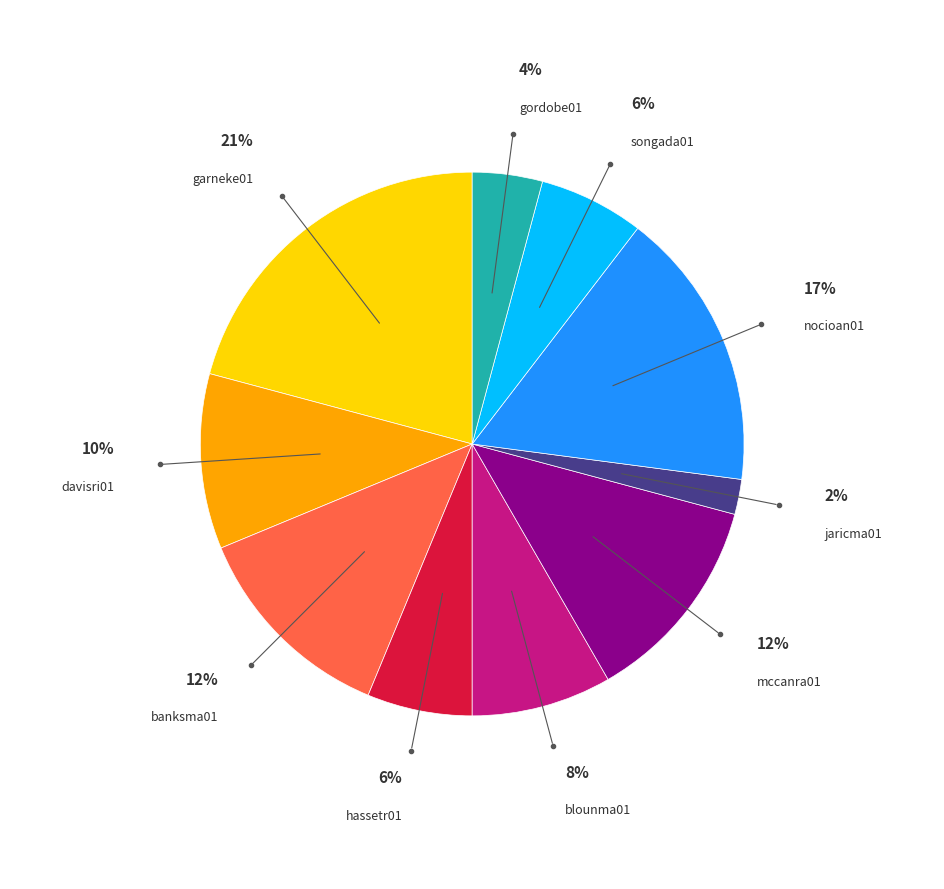

What percentage is the davisri01 slice, to the nearest percent?

10%